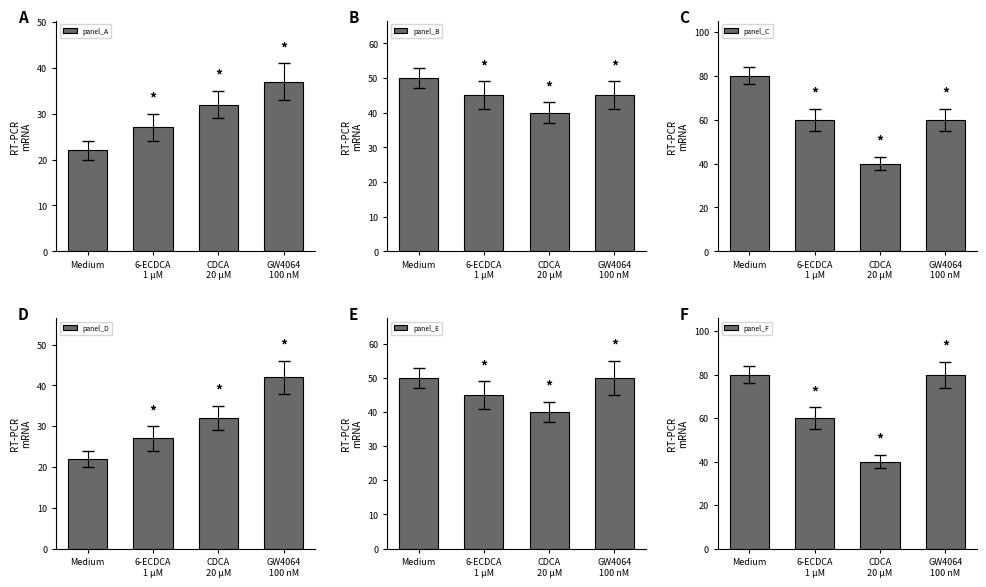

What is the total value across all series at 6-ECDCA
1 μM?

264